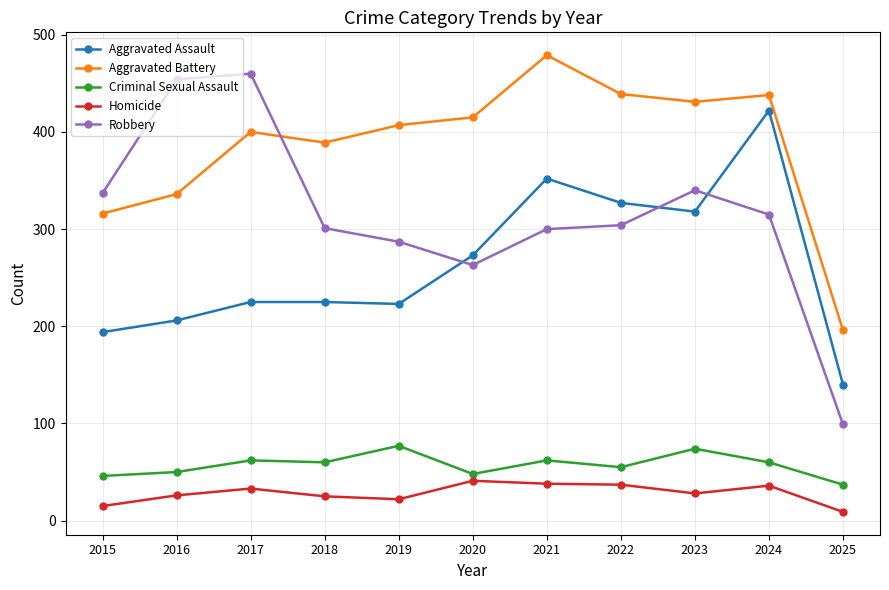

The value of Aggravated Assault at 2017 is 58. True or false?

False